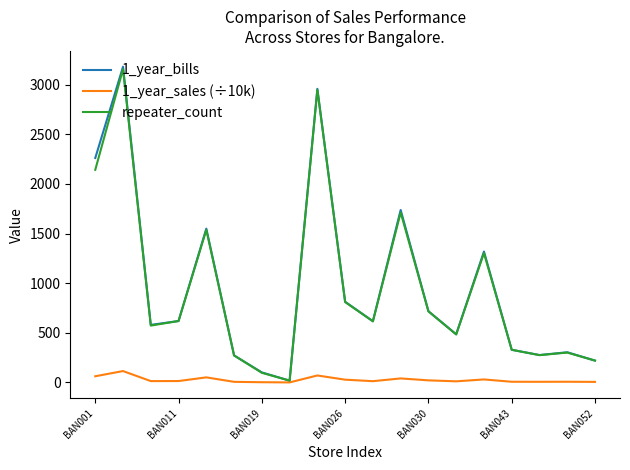

What is the greatest value displayed?

3182.0